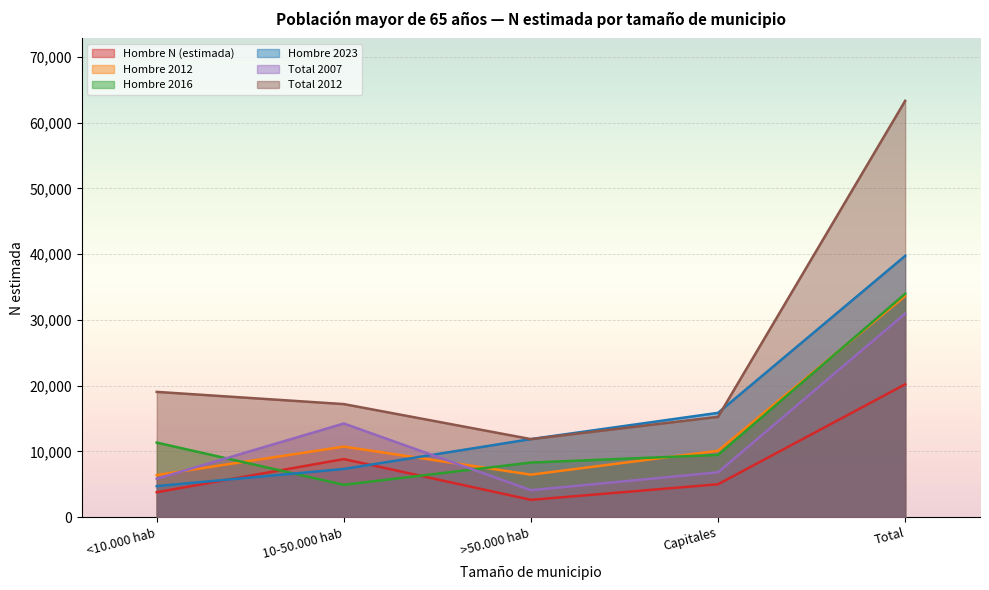

At how many categories does at least one series exceed 36296?

1